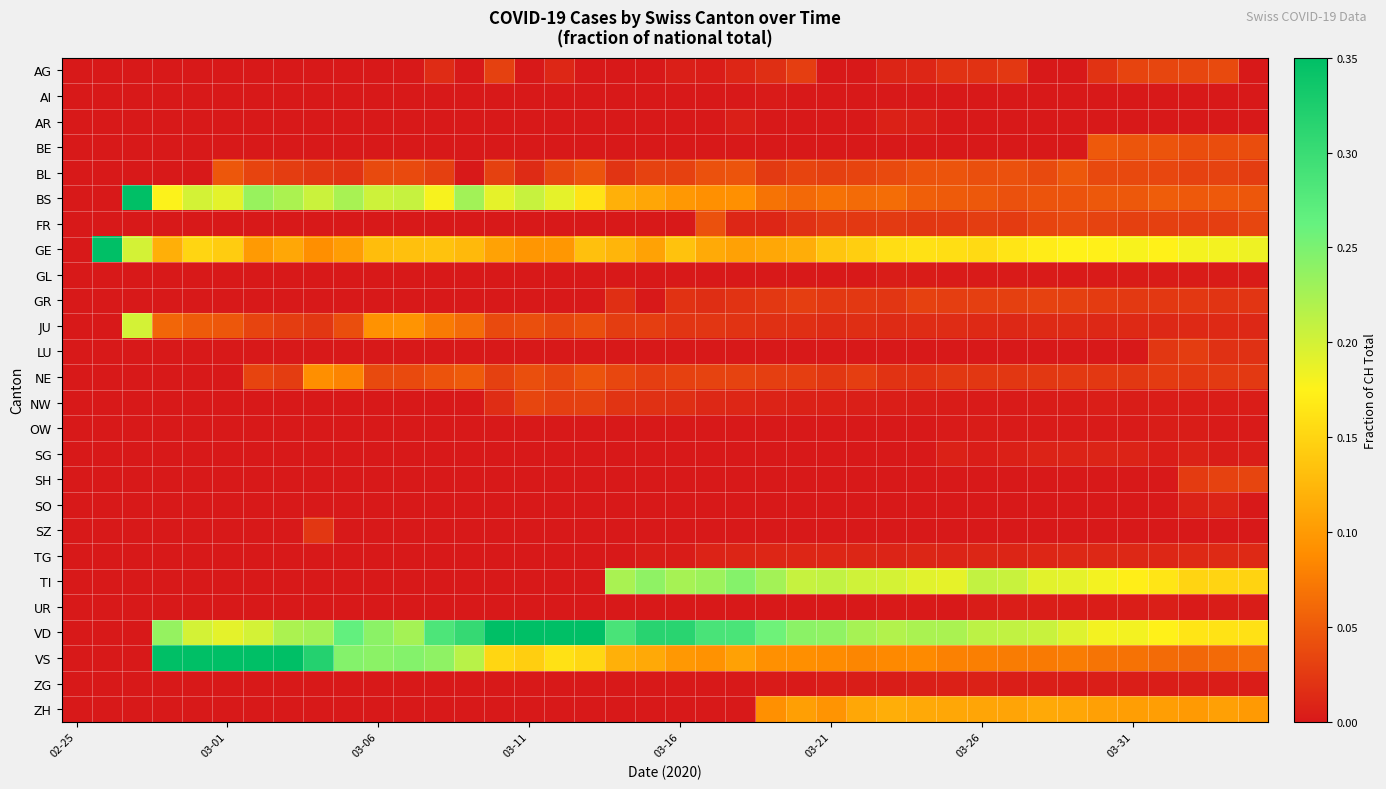

Count the number of categories in the chart.

40